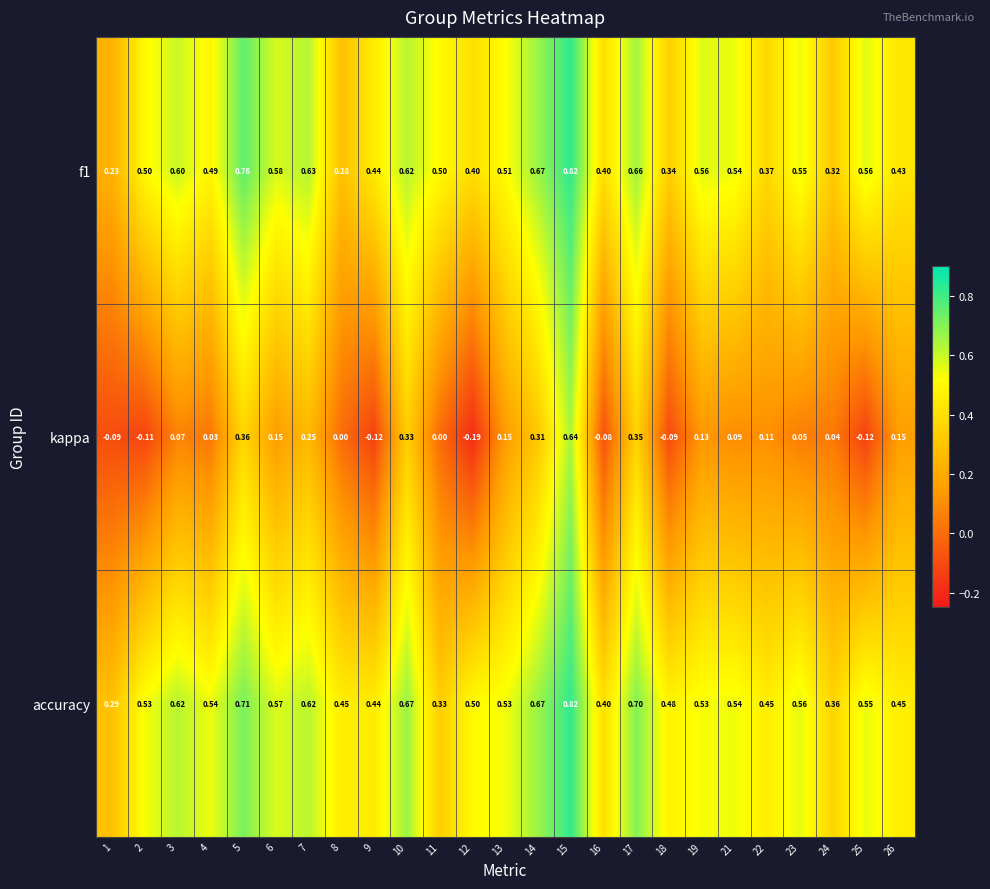

Which series has the largest total across all categories?

accuracy